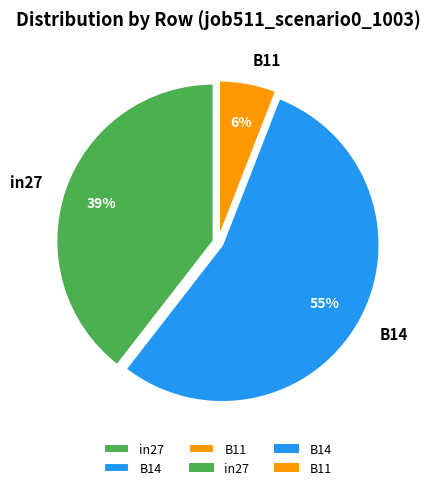

Does B11 represent more than half of the total?

No